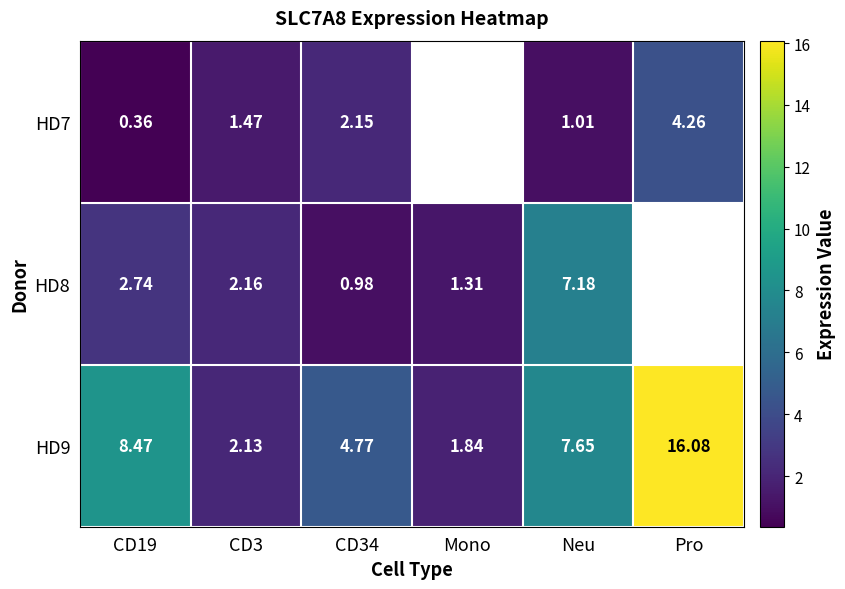

What is the greatest value displayed?

16.1